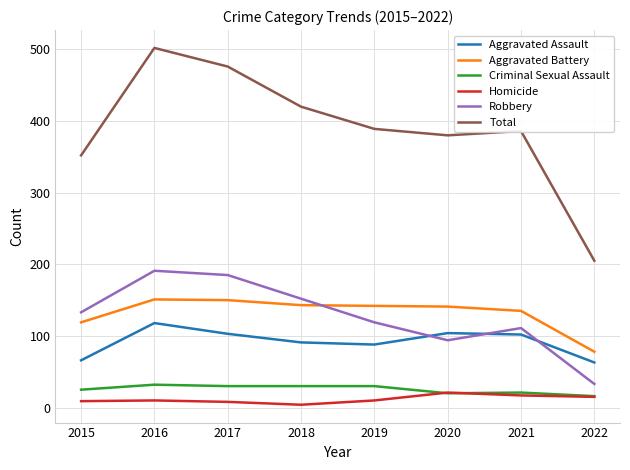

Which series has the largest total across all categories?

Total